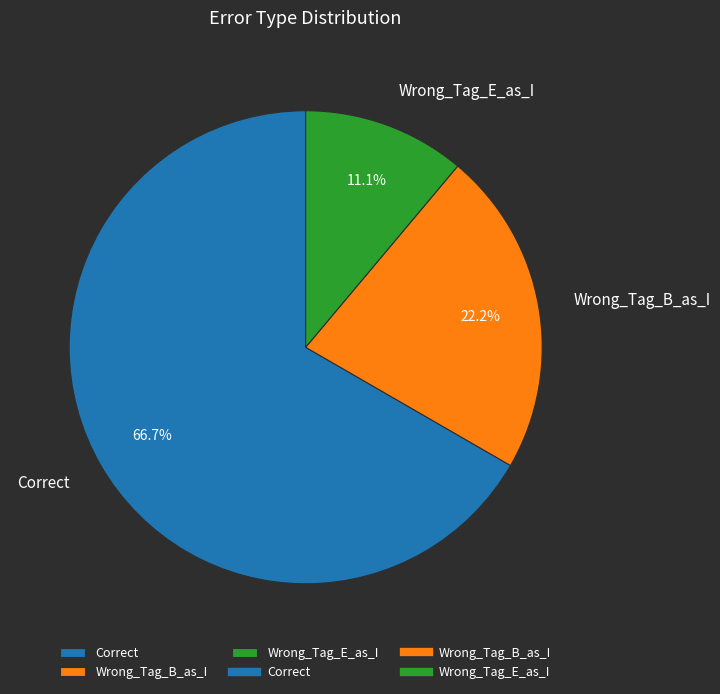

Which has a higher value, Wrong_Tag_B_as_I or Correct?

Correct